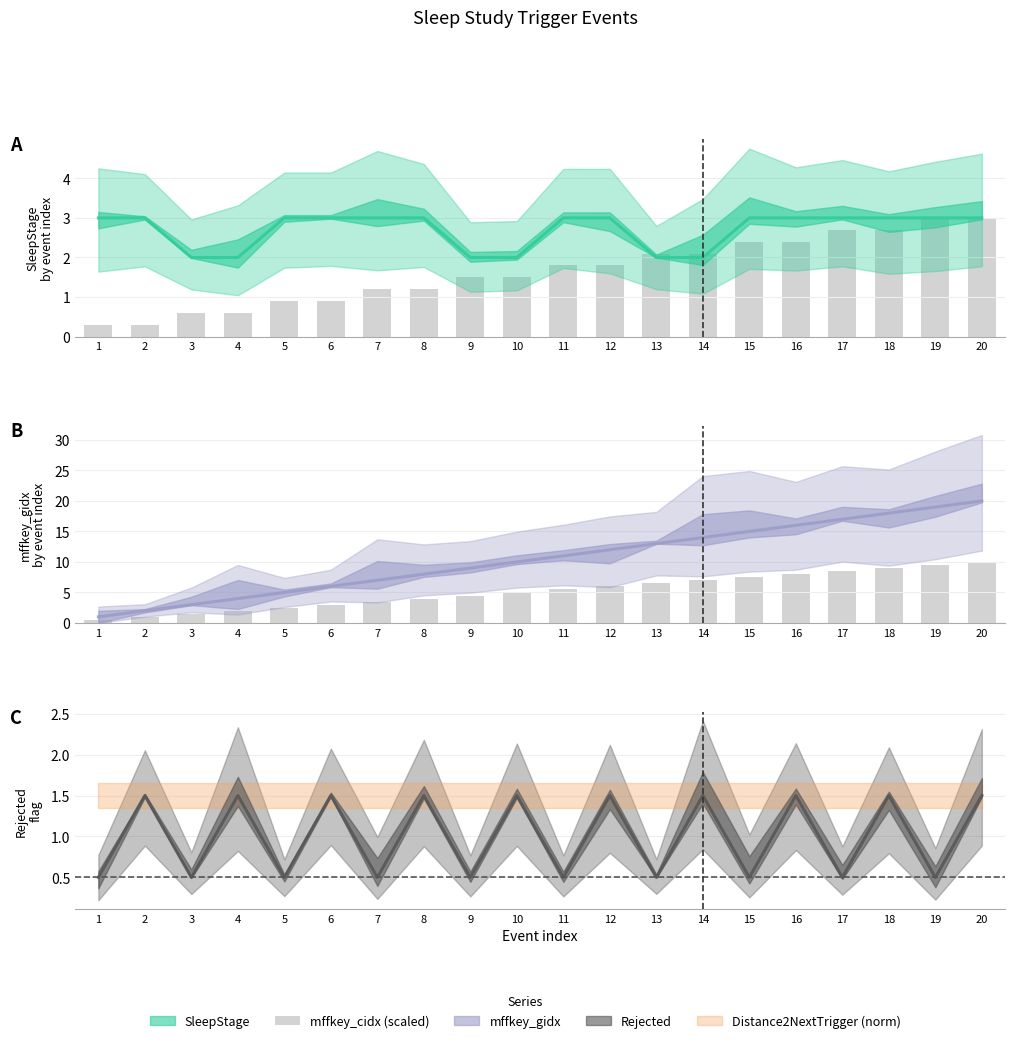

What is the value of the 8th bar from the left?

4.0